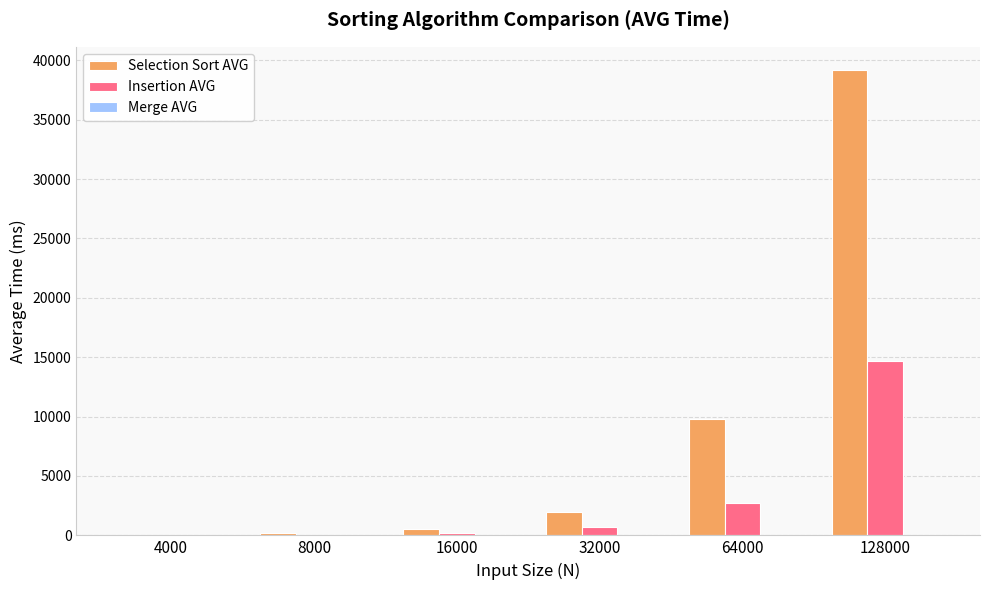

True or false: Insertion AVG has a value of 70.4 at 8000.

True